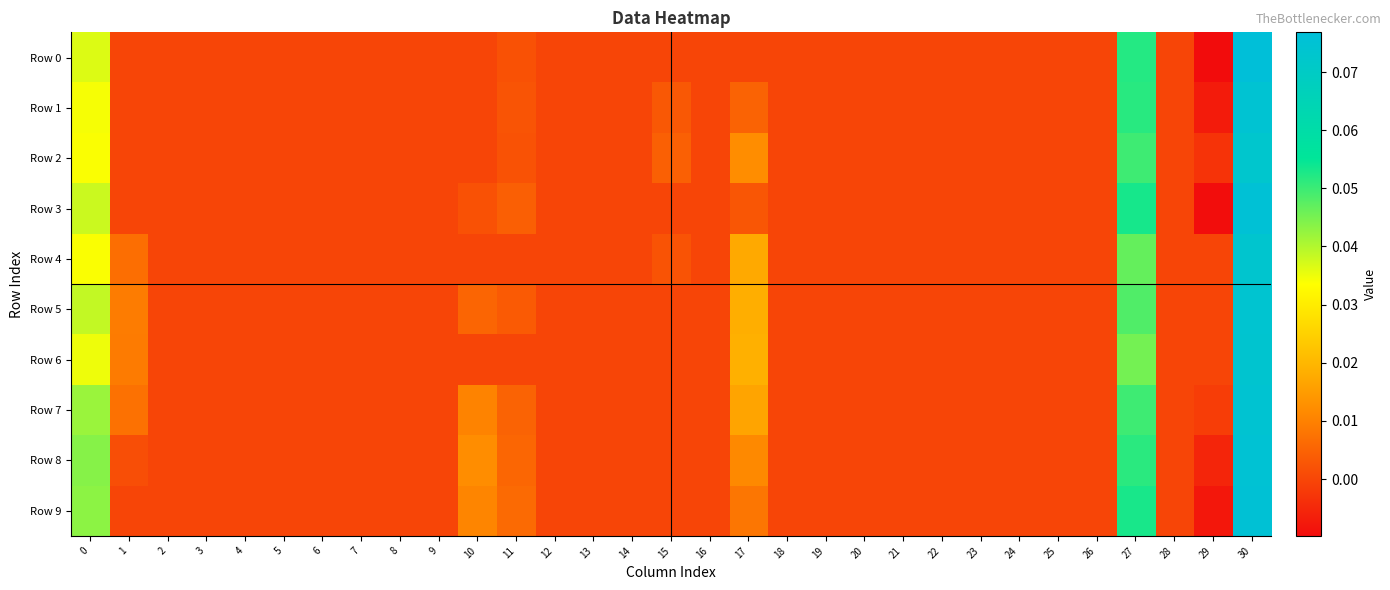

Rank the series at 26 from highest to lowest value.

Row 0, Row 1, Row 2, Row 3, Row 4, Row 5, Row 6, Row 7, Row 8, Row 9